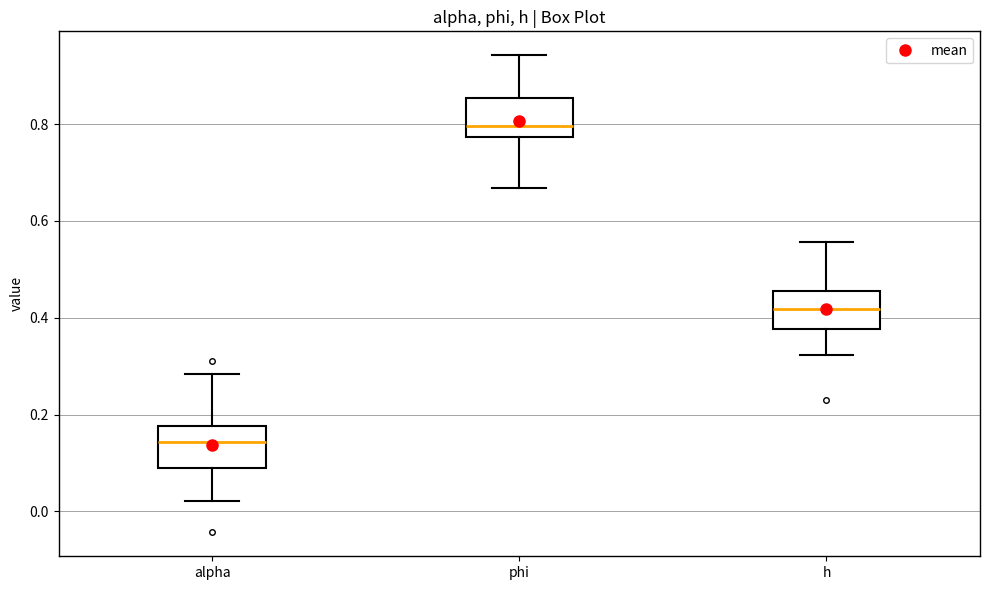

Which box has the lowest median line?

alpha